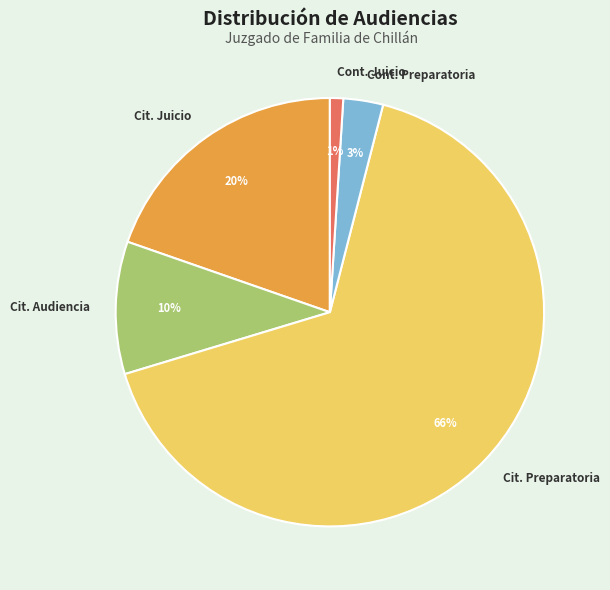

How many segments does this pie chart have?

5